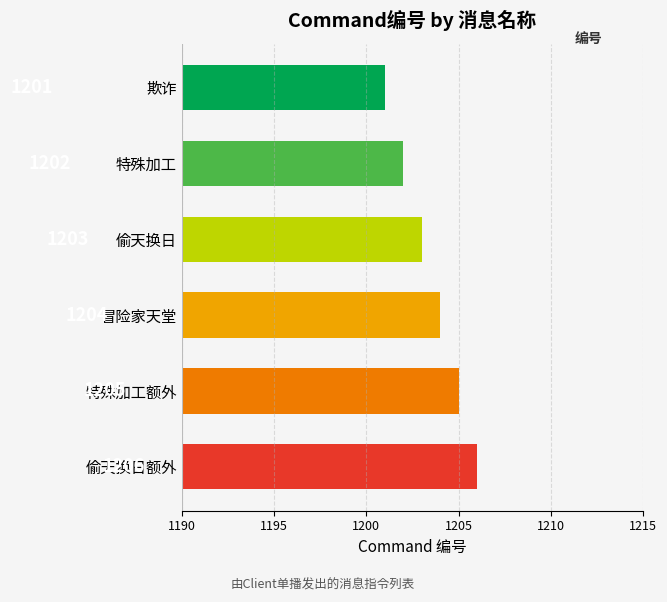

How many distinct data groups are displayed?

1